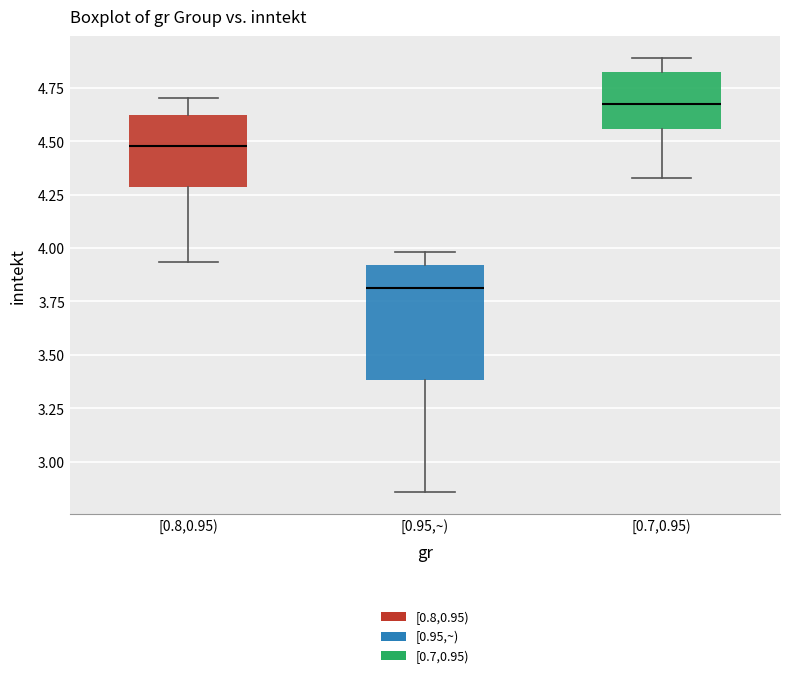

Which box has the highest median line?

[0.7,0.95)